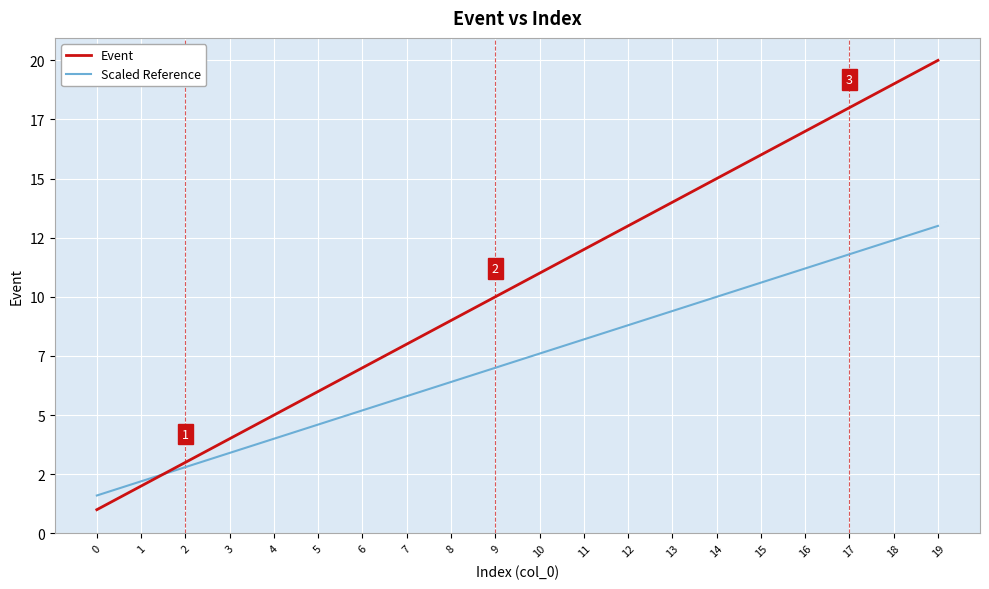

What are all the series names shown in the legend?

Event, Scaled Reference